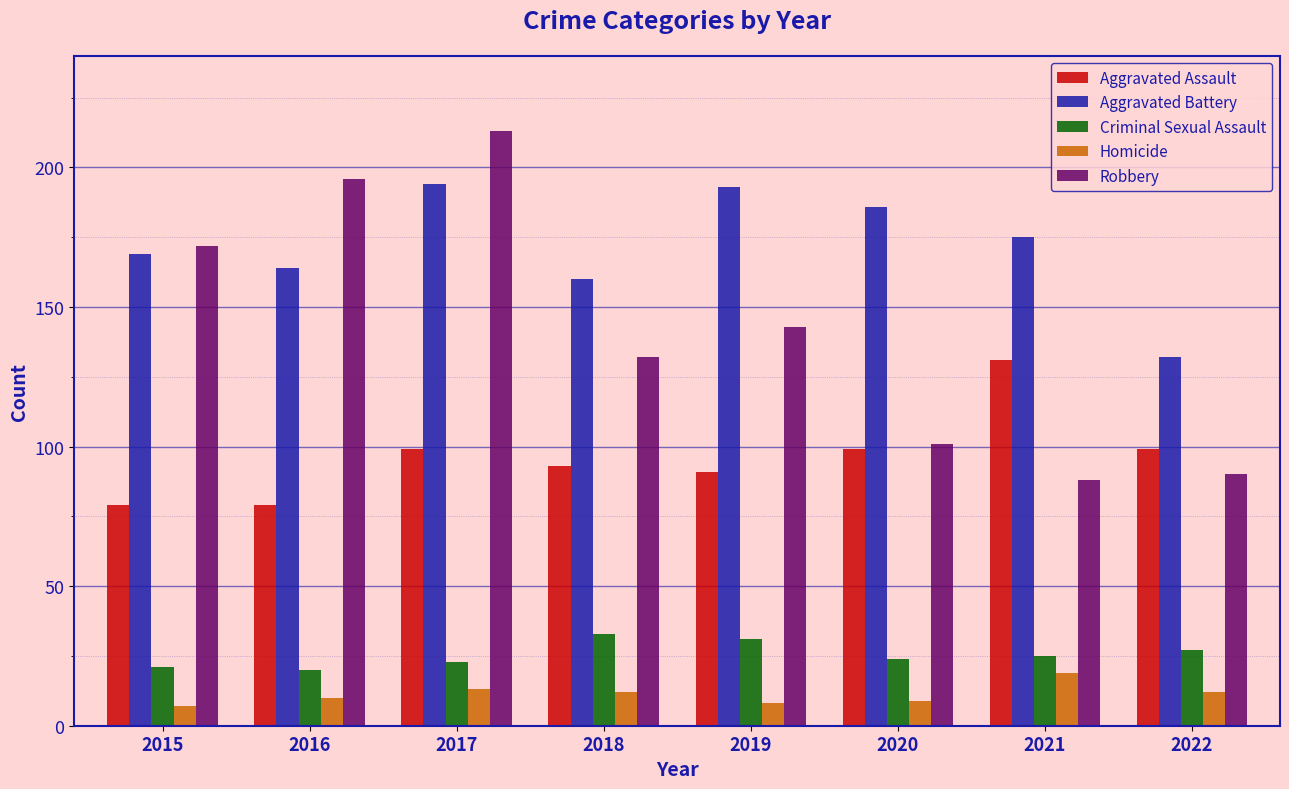

What is the spread (max minus min) of values at 2017?

200